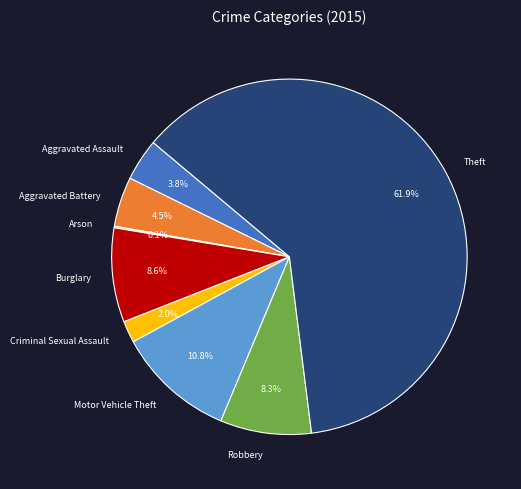

Approximately how many times larger is the value at Aggravated Battery compared to Motor Vehicle Theft?

0.4